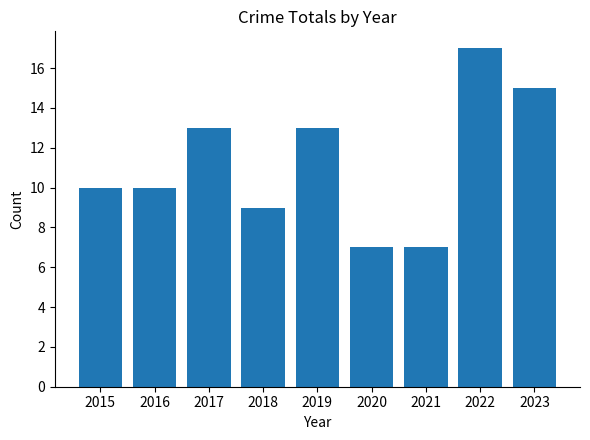

Between 2015 and 2017, which is larger?

2017